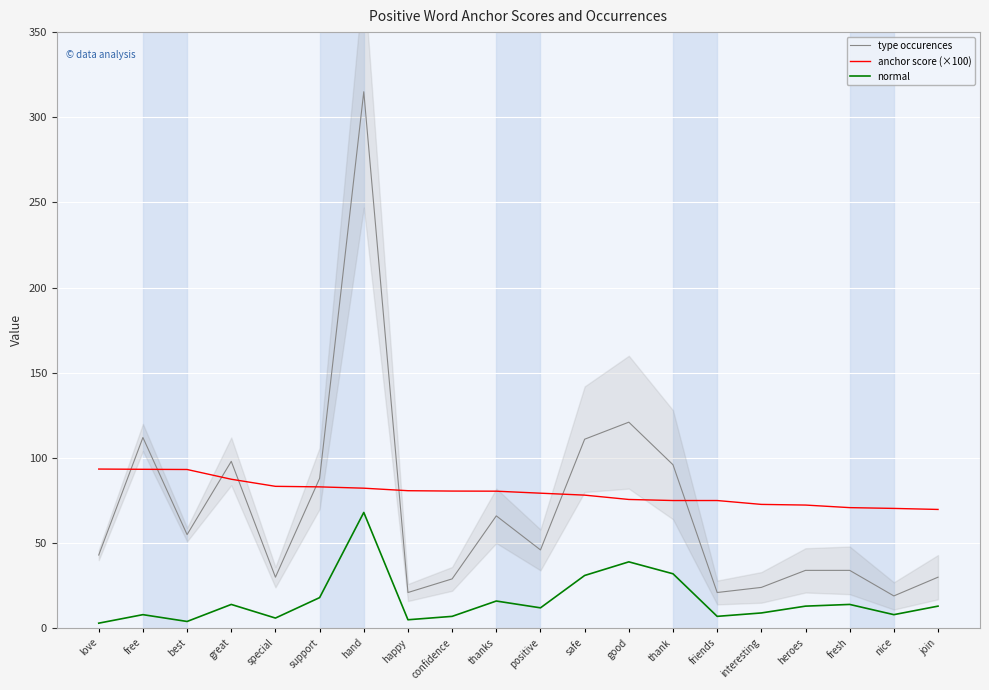

Which series has the largest range (max minus min)?

type occurences